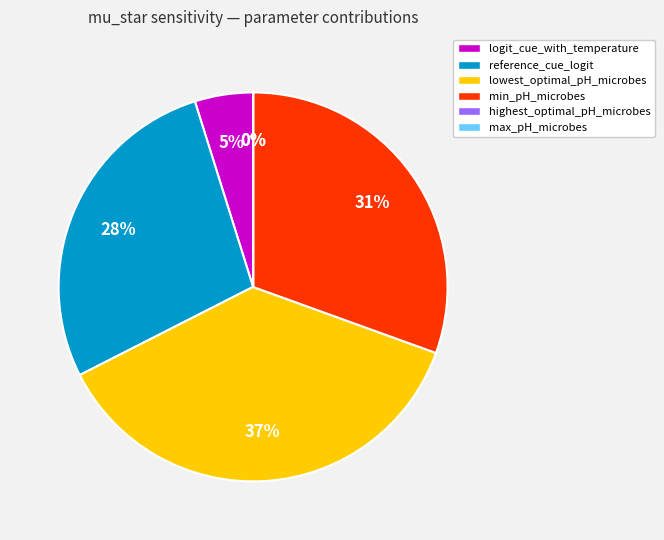

Is it true that lowest_optimal_pH_microbes is 37% of the pie?

True